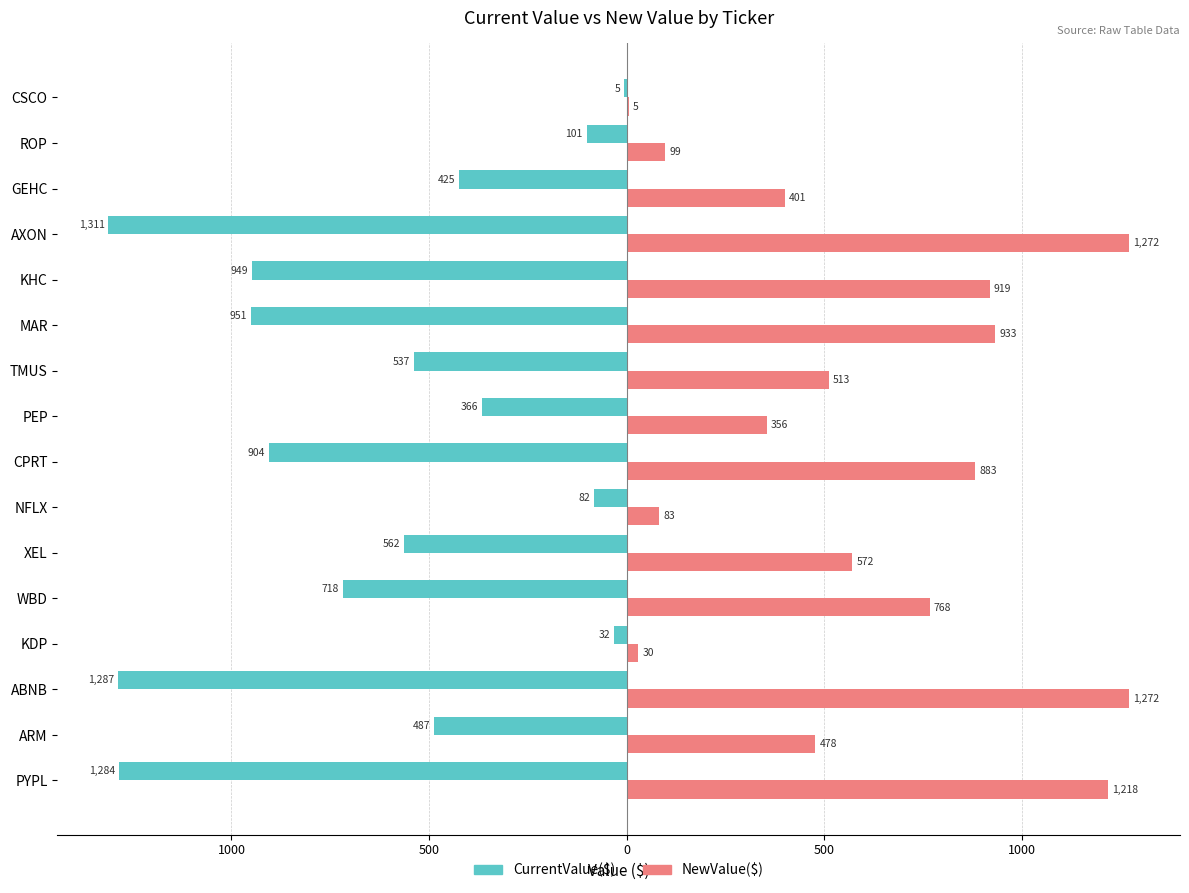

Reading left to right, extract all data points from this chart.

CurrentValue($): -1283.9	-487.3	-1286.7	-31.7	-718.0	-562.4	-81.8	-904.4	-365.7	-537.1	-950.6	-948.7	-1311.3	-424.5	-100.8	-5.1
NewValue($): 1218.0	478.1	1271.9	29.8	767.9	571.9	83.0	882.6	355.9	512.8	933.1	919.3	1271.7	400.7	98.6	5.2